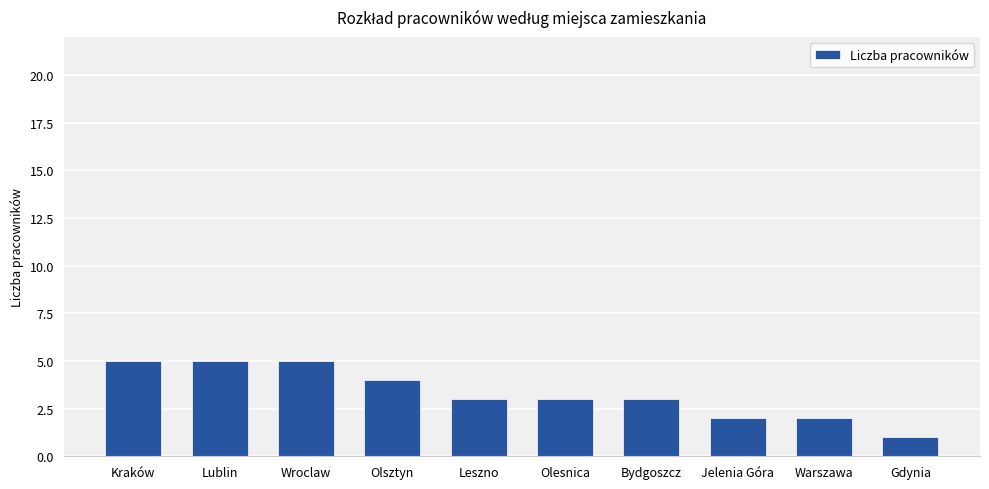

Does the chart contain stacked bars?

No